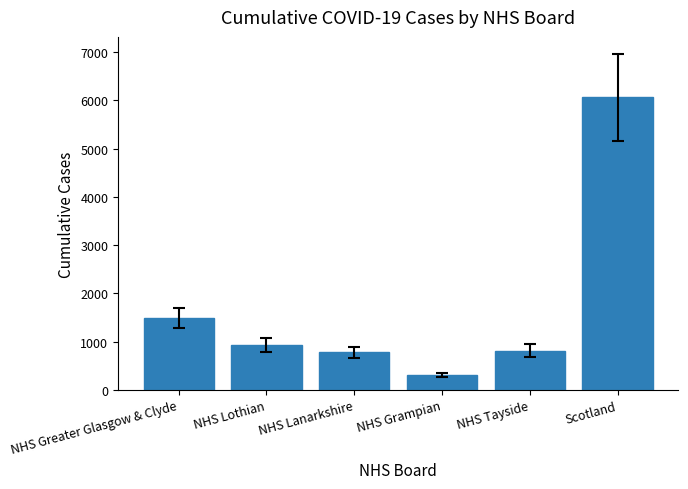

Where does the data first go above 932?

NHS Greater Glasgow & Clyde